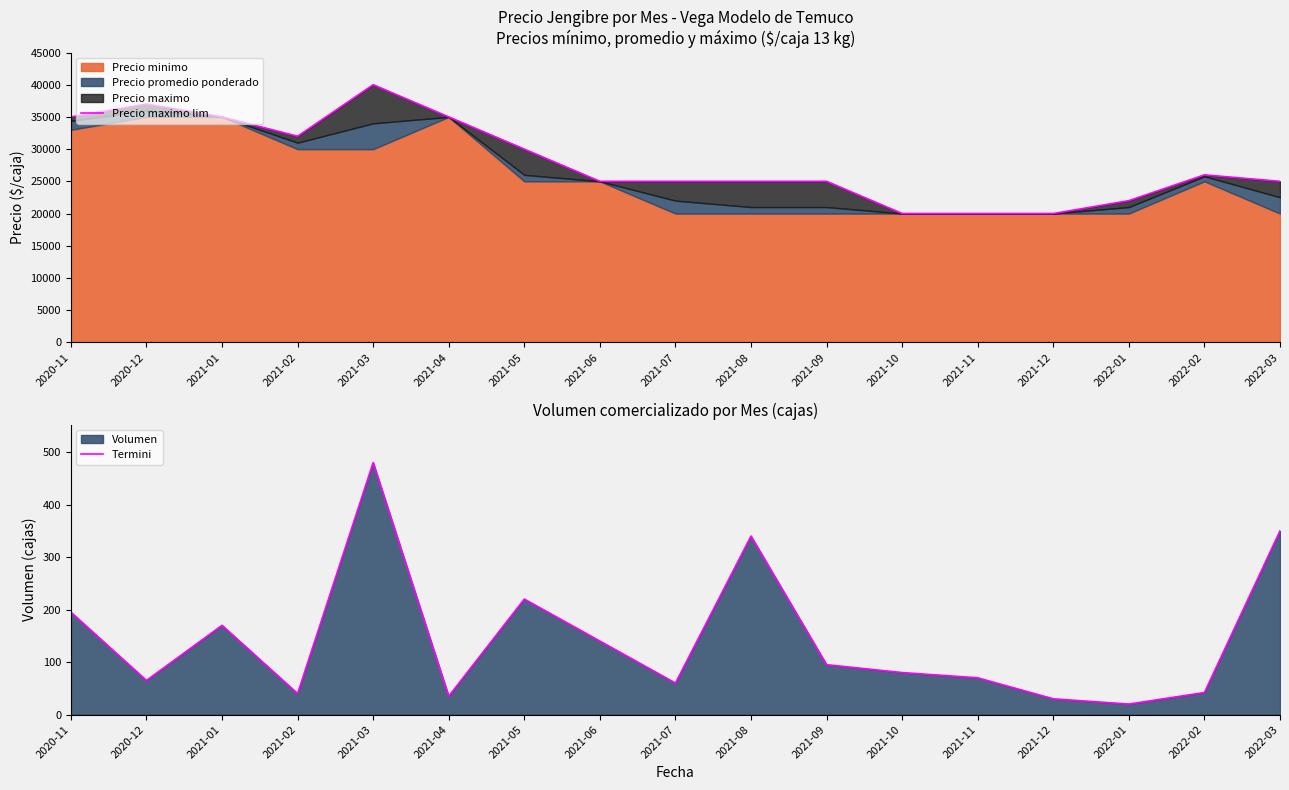

True or false: Termini has a value of 106 at 2021-11.

False